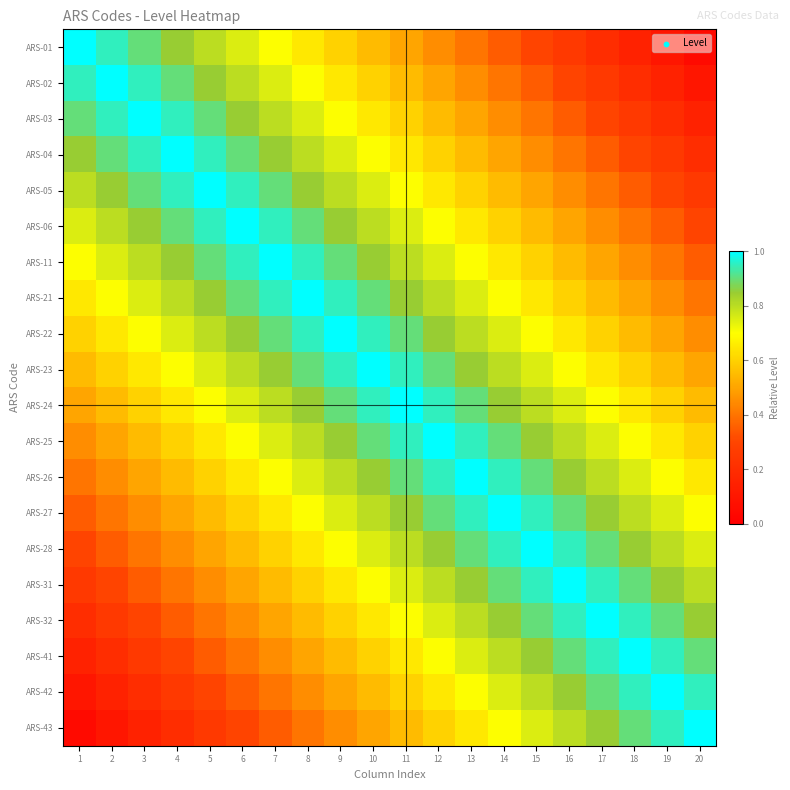

At 1, list the series in order from smallest to largest.

ARS-43, ARS-42, ARS-41, ARS-32, ARS-31, ARS-28, ARS-27, ARS-26, ARS-25, ARS-24, ARS-23, ARS-22, ARS-21, ARS-11, ARS-06, ARS-05, ARS-04, ARS-03, ARS-02, ARS-01